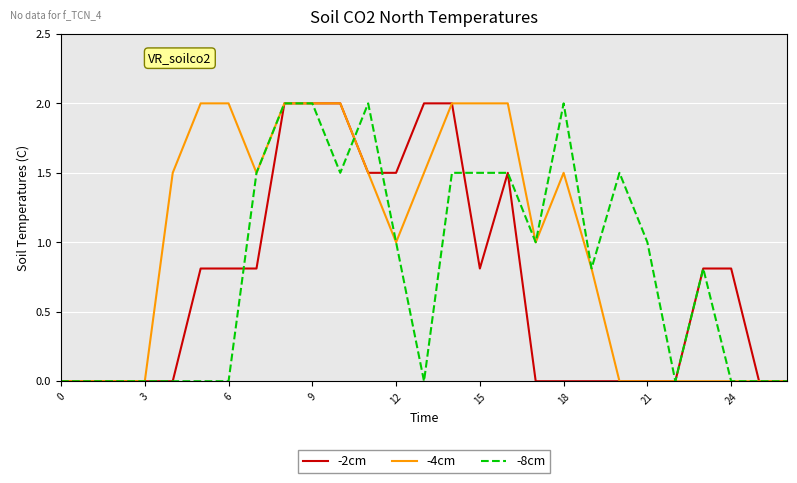

What is the highest value of the -8cm series?

2.0